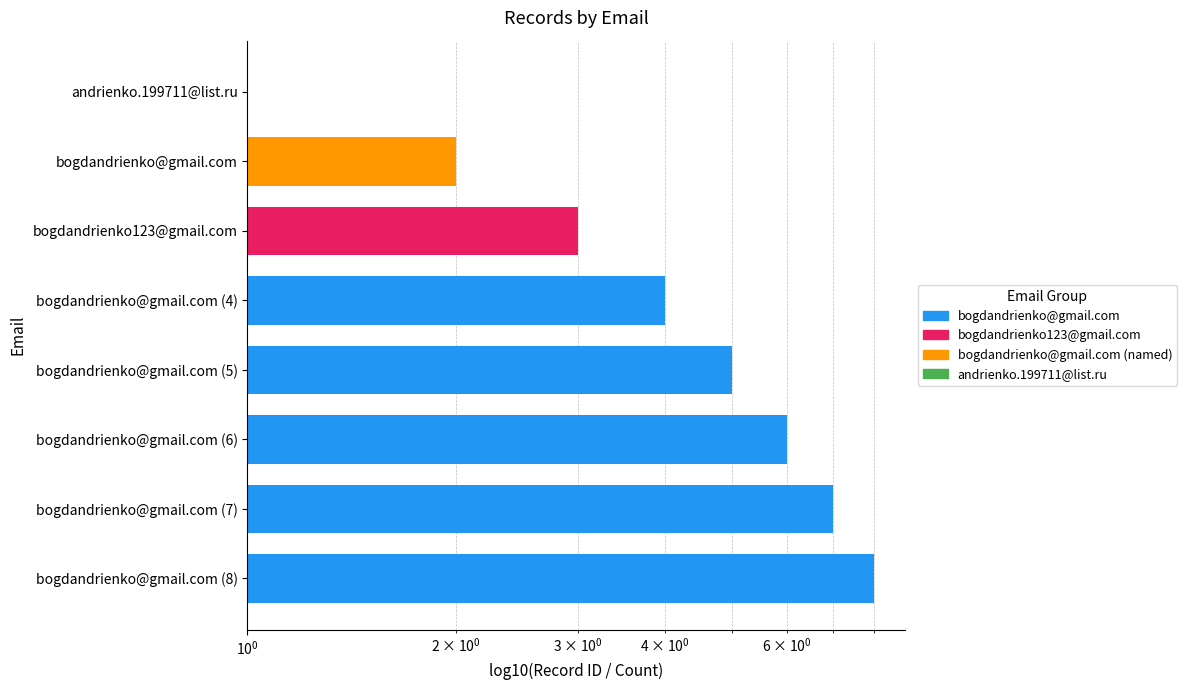

How many values are between 3 and 7?

5